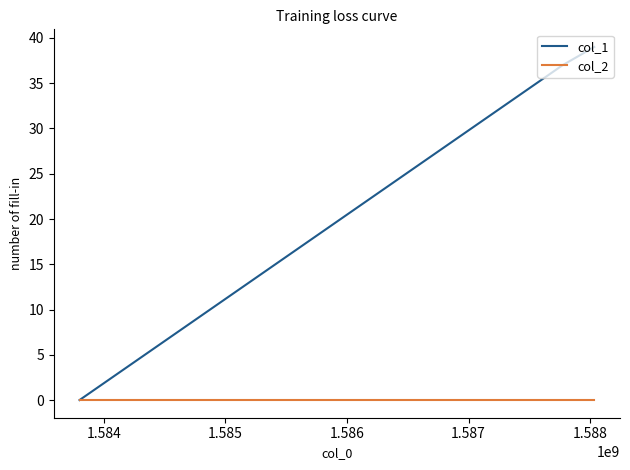

How many lines are shown in the chart?

2